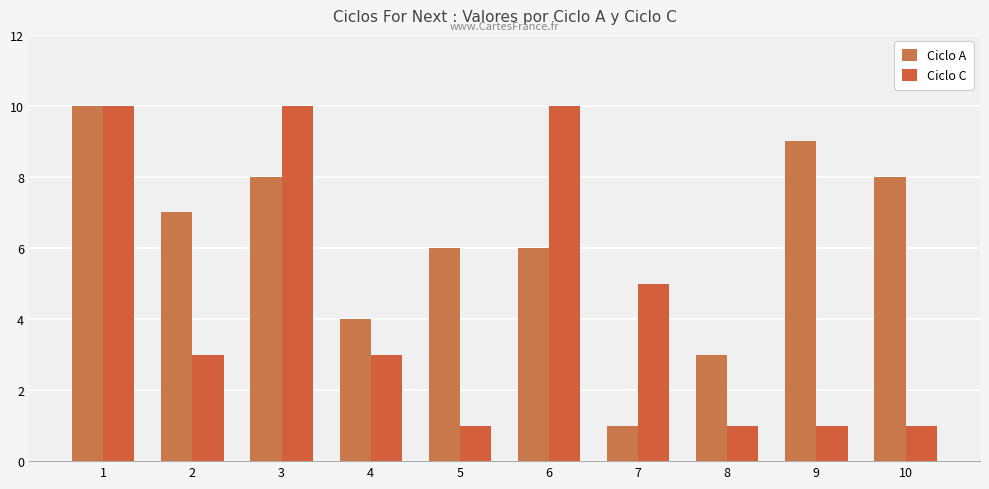

At which label does Ciclo C first exceed 3?

1